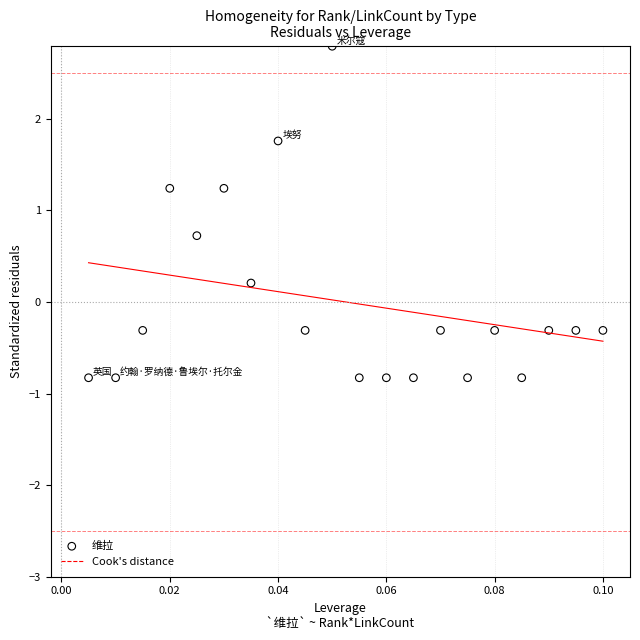

What is the range of Y values (max minus min)?

3.6